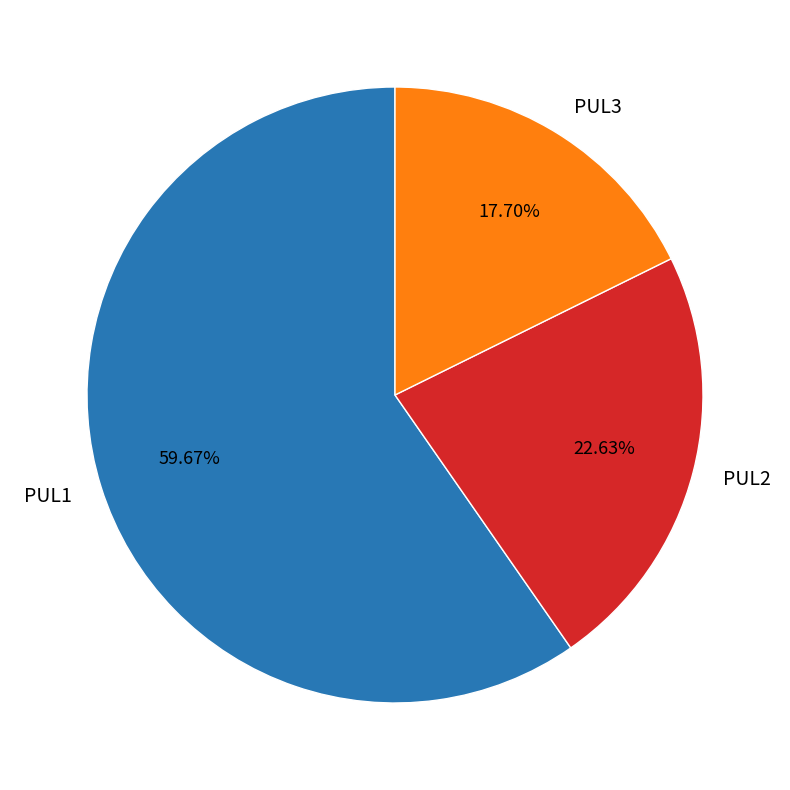

How many segments does this pie chart have?

3